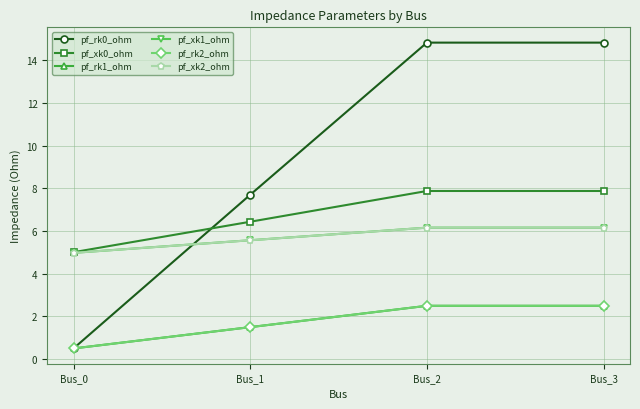

What is the spread (max minus min) of values at Bus_1?

6.2